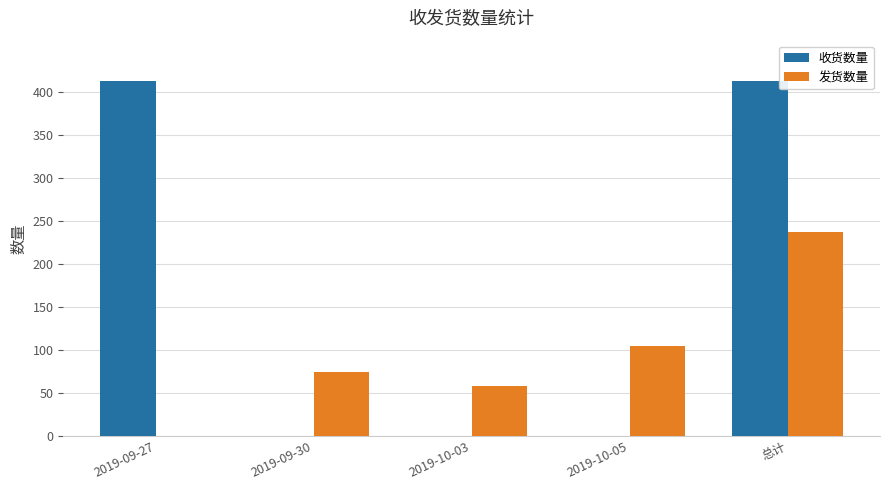

Is the value of 收货数量 at 2019-10-03 greater than the value of 发货数量 at 总计?

No